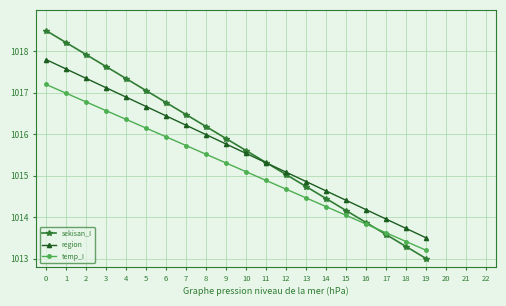

Rank the series by their maximum value, from lowest to highest.

temp_I, region, sekisan_I